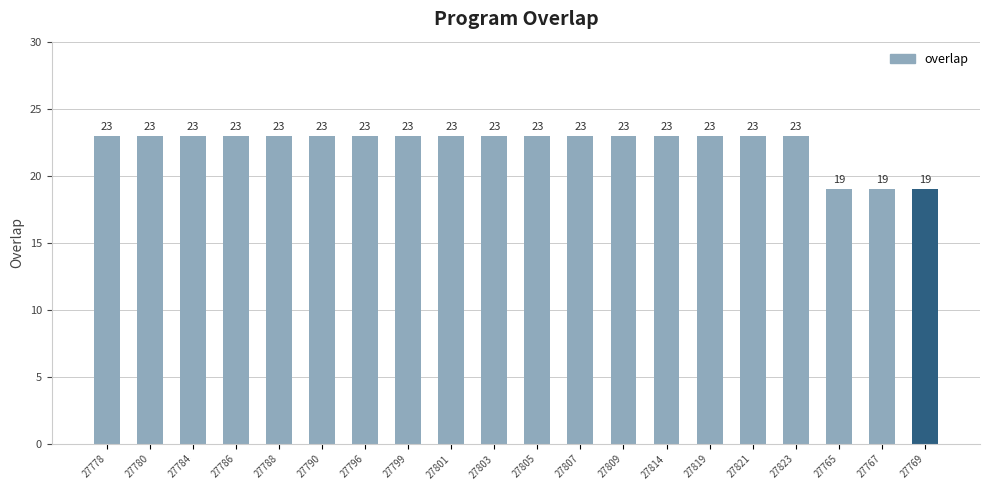

What is the difference between the second highest and second lowest values?

4